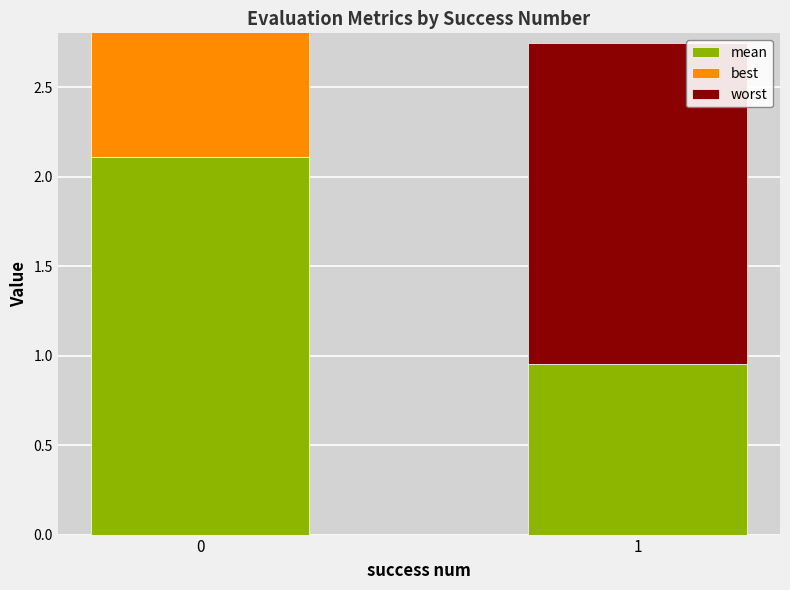

What is the difference between the worst values at 1 and 0?

0.5